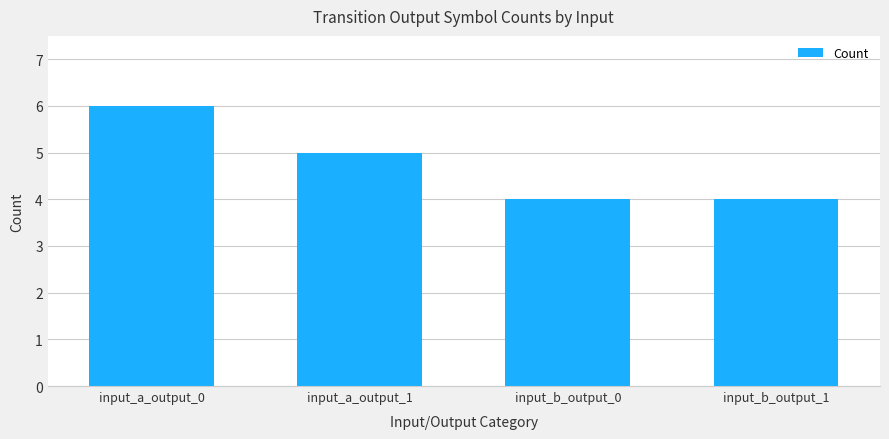

Between input_a_output_1 and input_b_output_1, which is larger?

input_a_output_1